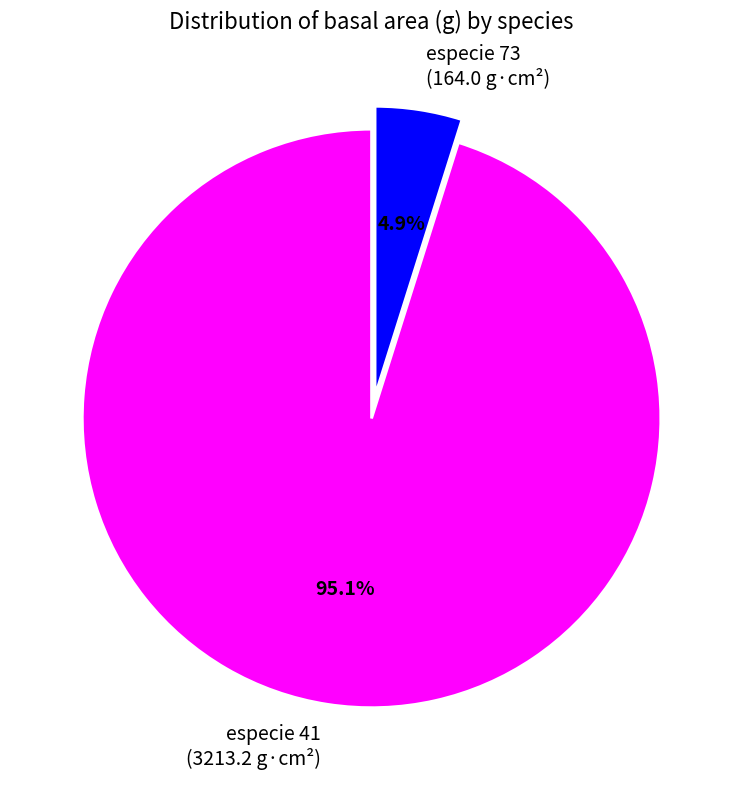

What is the largest slice in the pie chart?

especie 41 (3213.2 g·cm²)